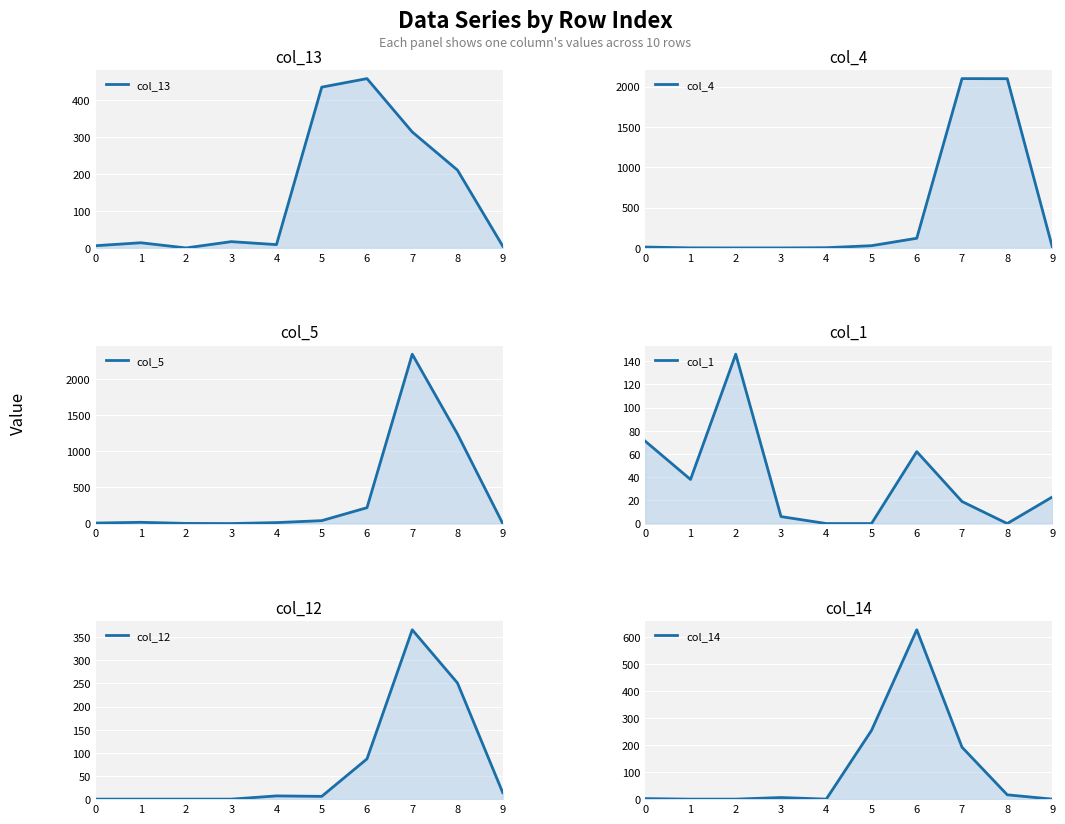

What is the total value across all series at 4?

32